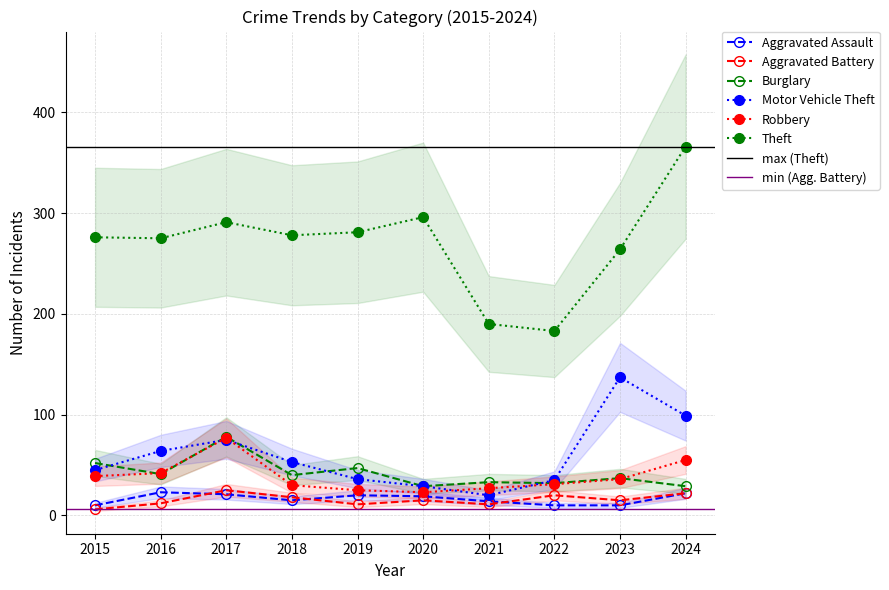

In Aggravated Battery, how many points are lower than both neighbors (excluding endpoints)?

3